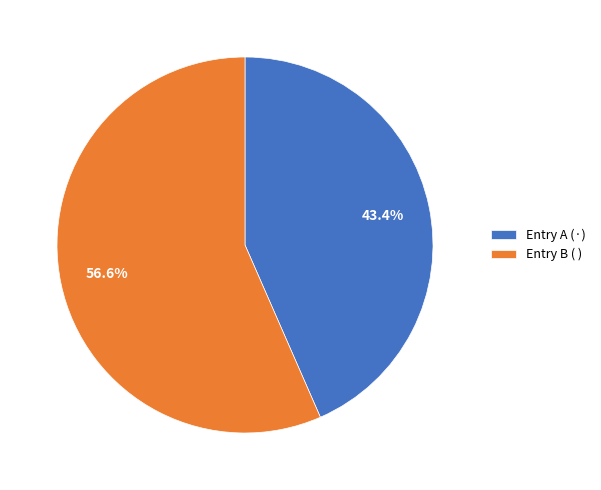

Rank the categories by value from highest to lowest.

Entry B ( ), Entry A (·)